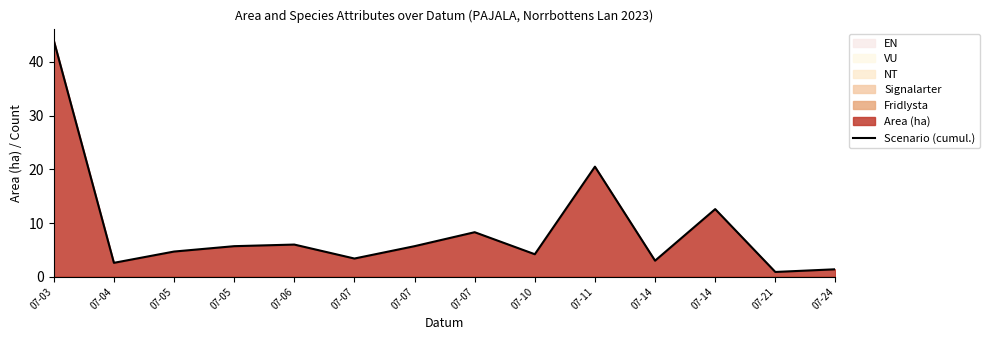

Rank the categories by value from lowest to highest.

07-21, 07-24, 07-04, 07-14, 07-07, 07-10, 07-05, 07-05, 07-07, 07-06, 07-07, 07-14, 07-11, 07-03